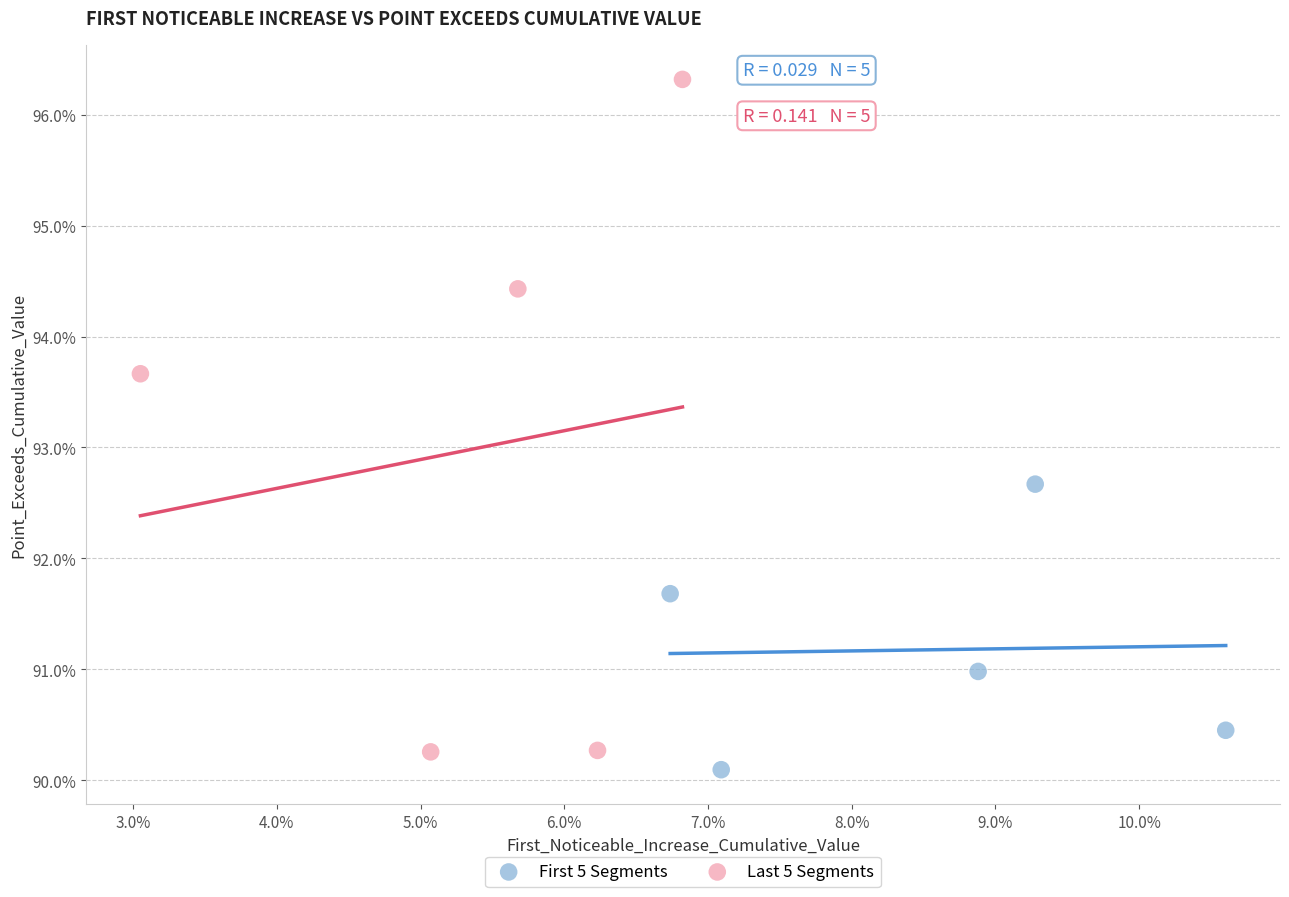

What are all the series names shown in the legend?

First 5 Segments, Last 5 Segments